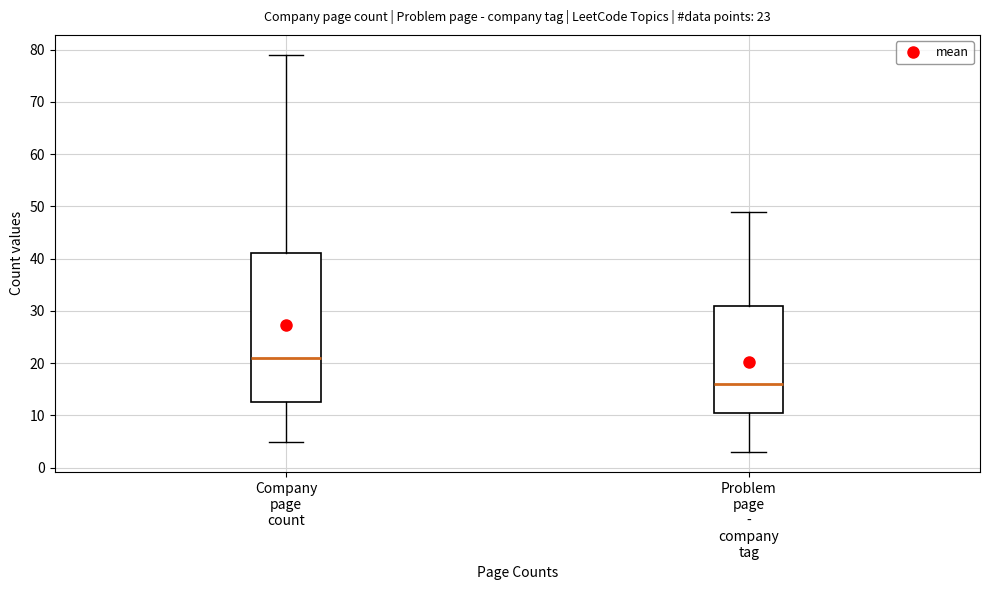

Comparing the boxes themselves (not the whiskers), which one is the tallest?

Company page count